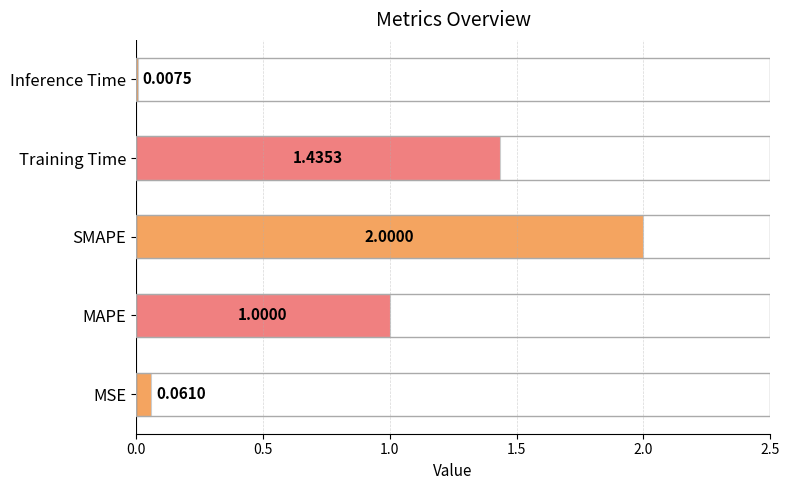

At which label is the value closest to 1?

MAPE